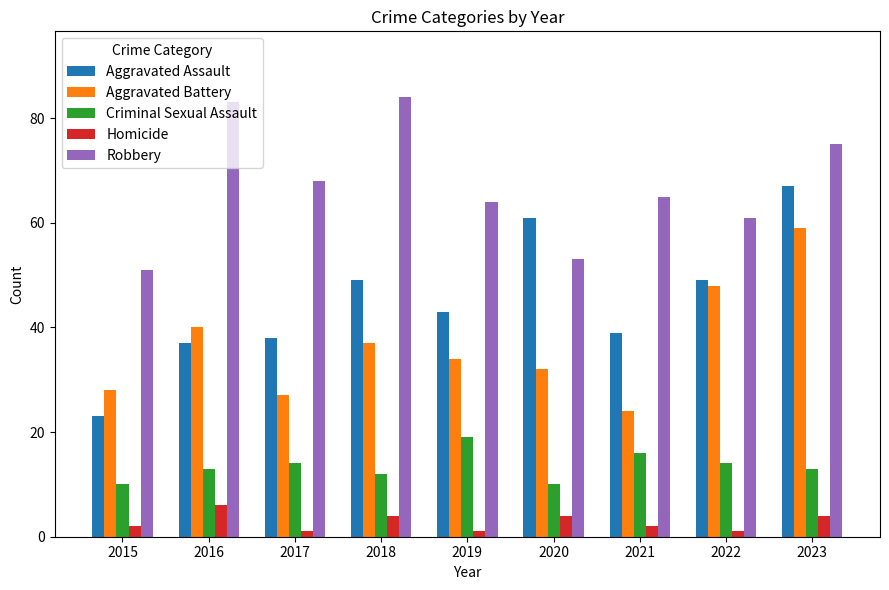

What is the maximum value for Aggravated Battery?

59